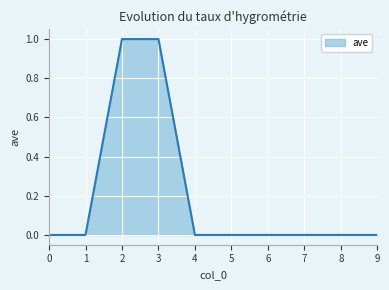

The value at 9 is 0. True or false?

True